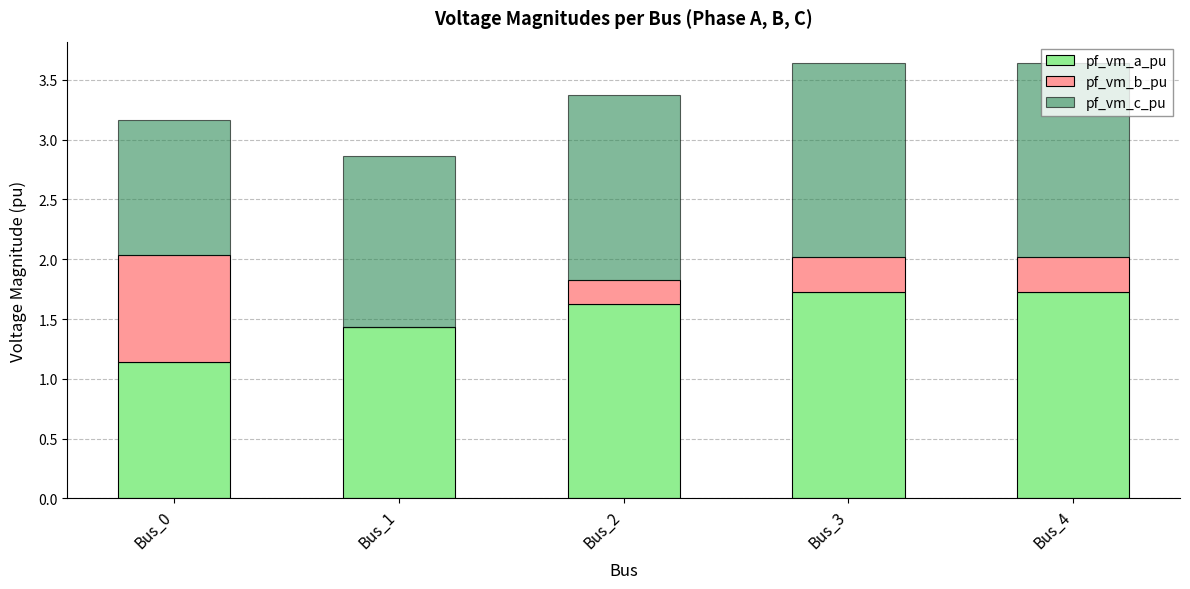

Count the number of data series in this chart.

3